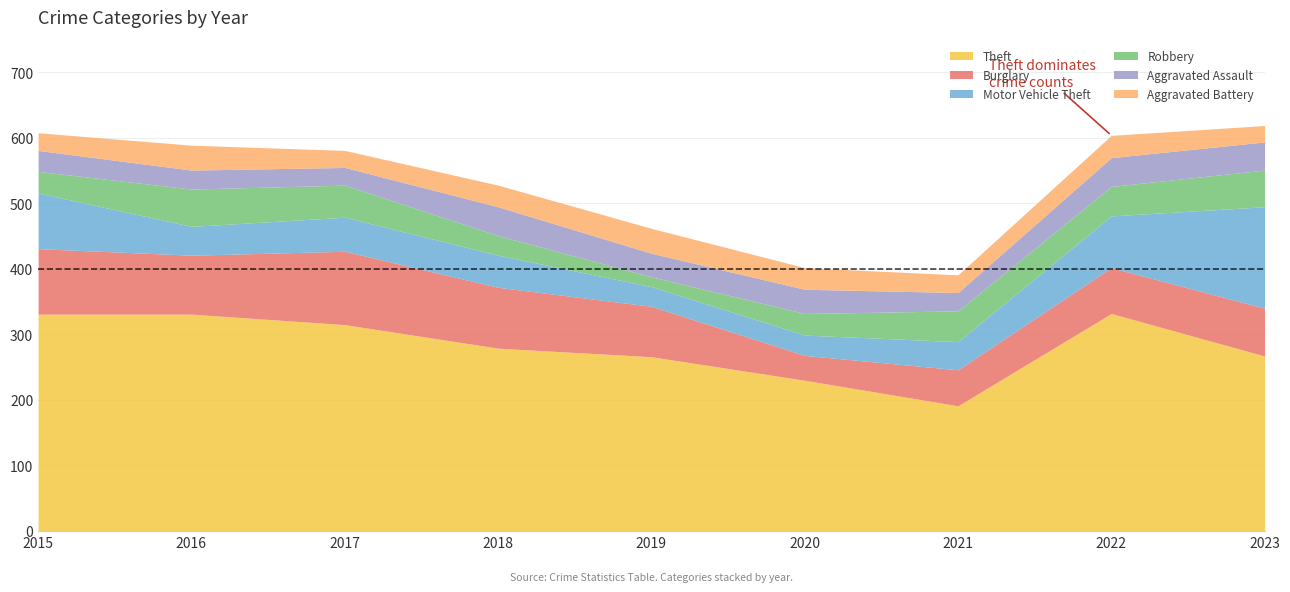

Count the number of categories in the chart.

9